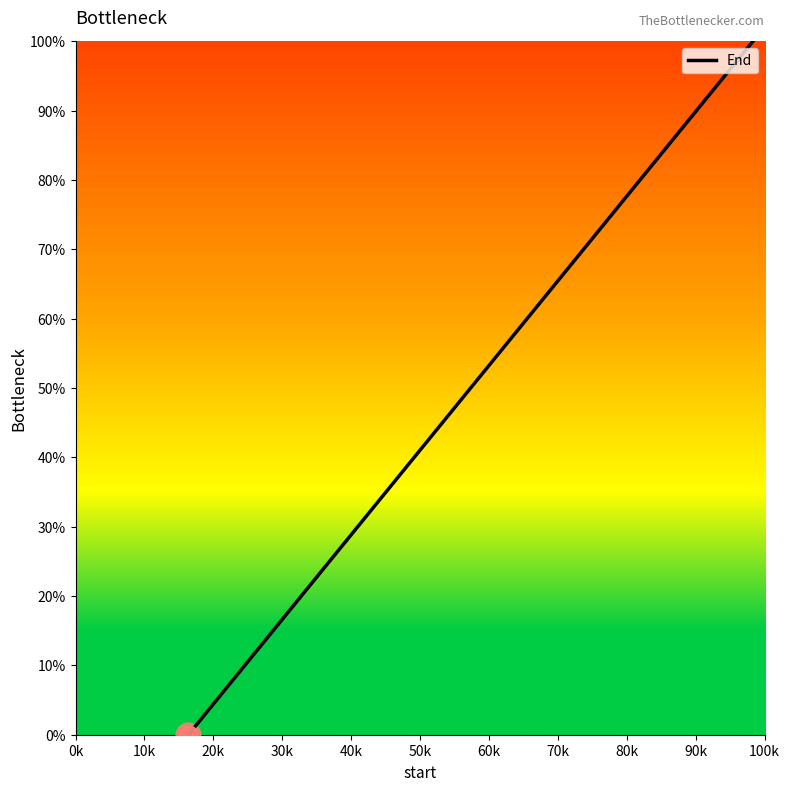

What is the sum of all values?

300